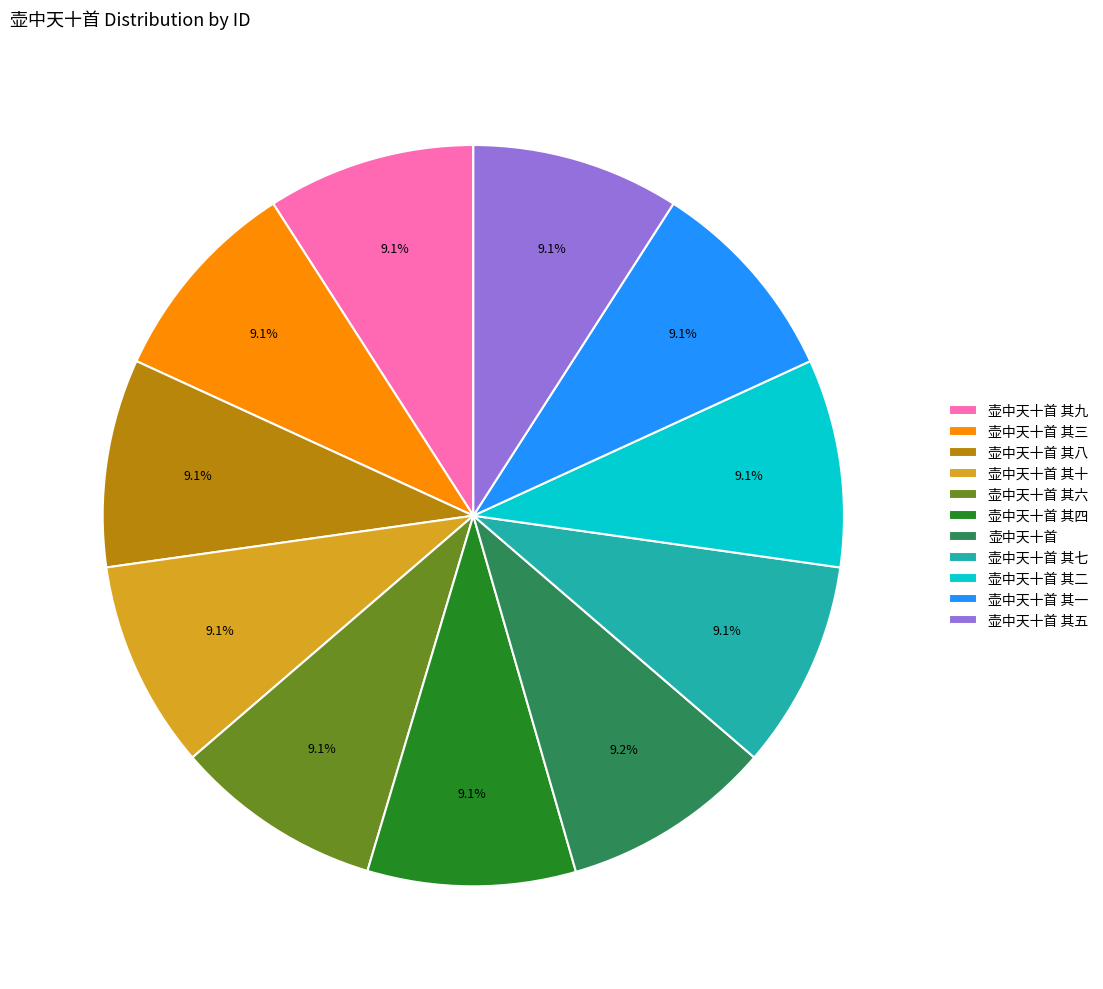

To the nearest percent, what portion does 壶中天十首 其七 represent?

9%